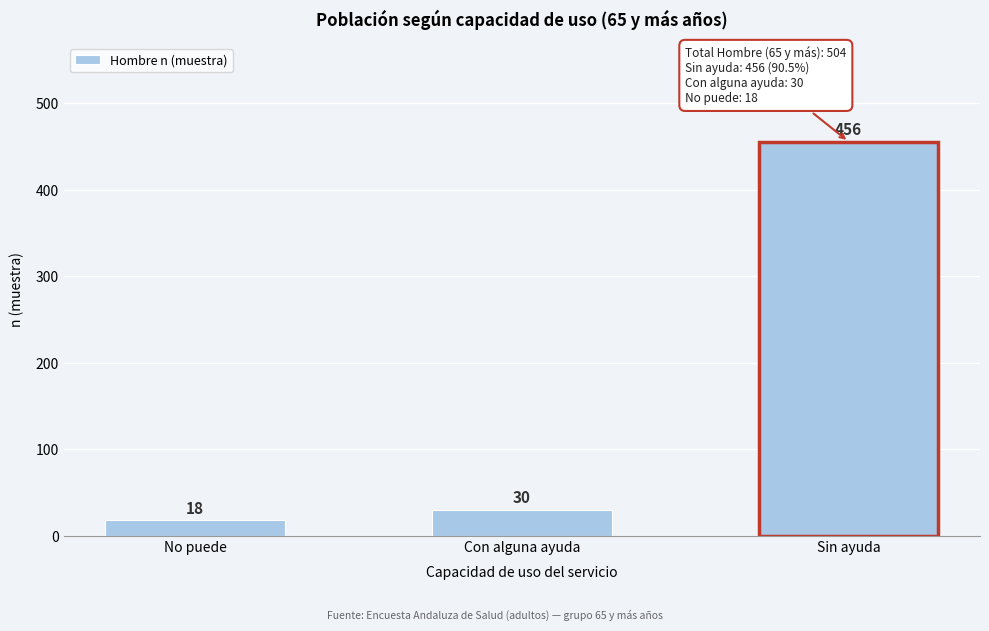

Reading left to right, what are all the values shown in this chart?

No puede=18	Con alguna ayuda=30	Sin ayuda=456